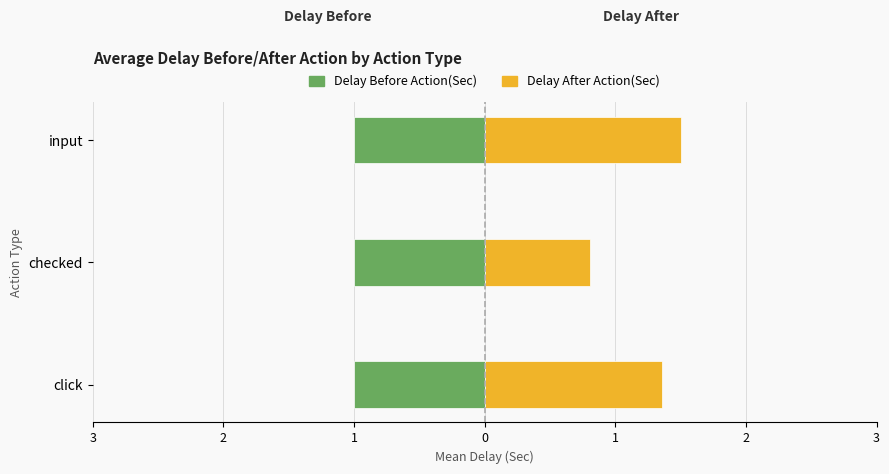

How many groups of bars are there?

3